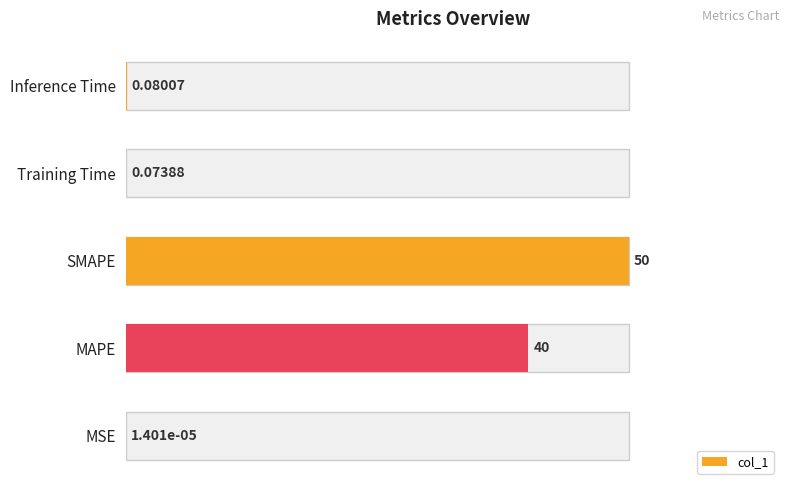

List the labels in order of value, largest first.

SMAPE, MAPE, Inference Time, Training Time, MSE